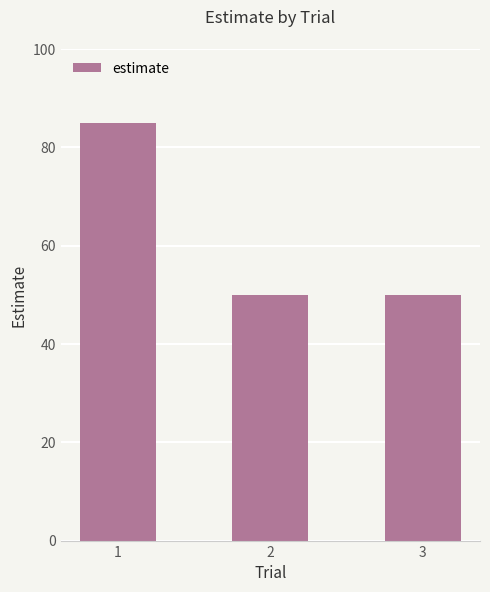

What is the difference between the values at 1 and 2?

35